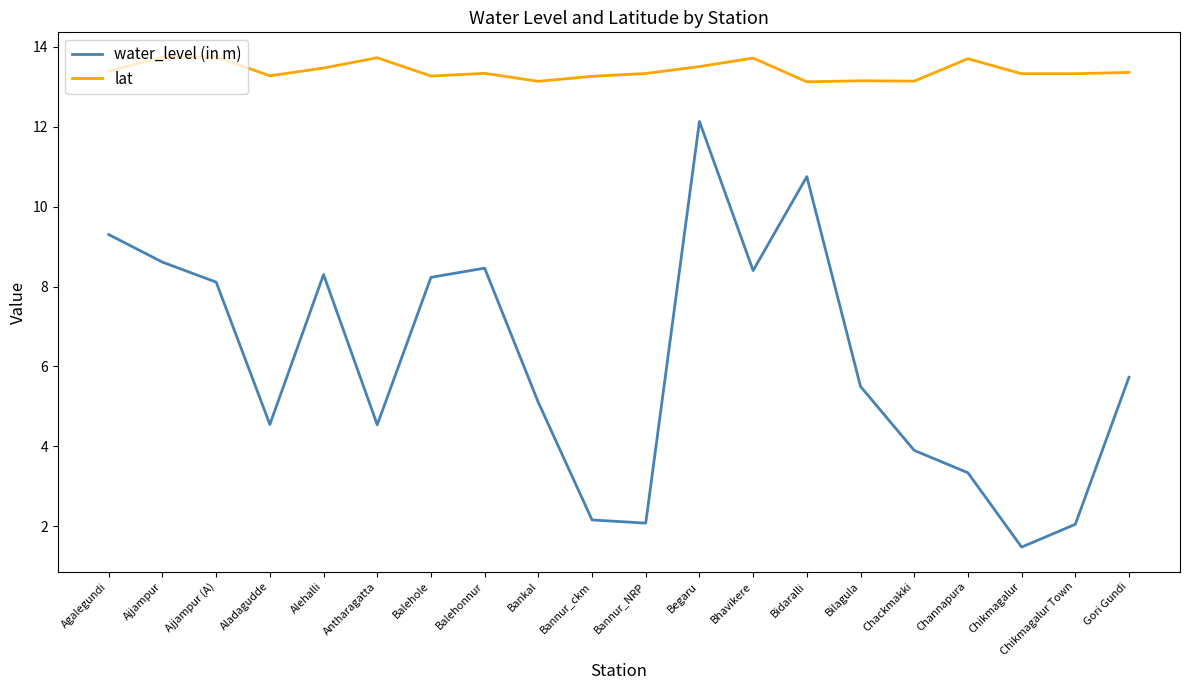

Rank the series by their maximum value, from lowest to highest.

water_level (in m), lat